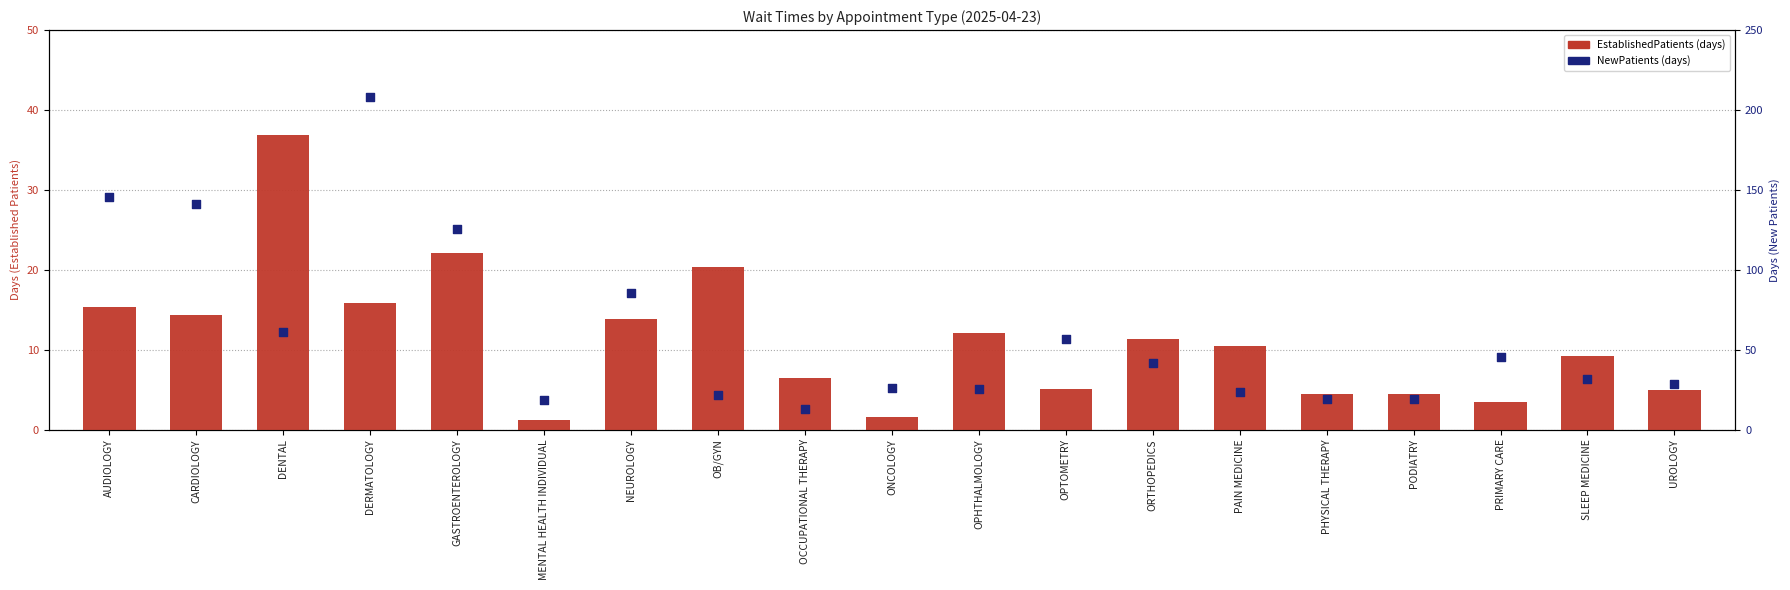

Which series contains the highest Y value?

NewPatients